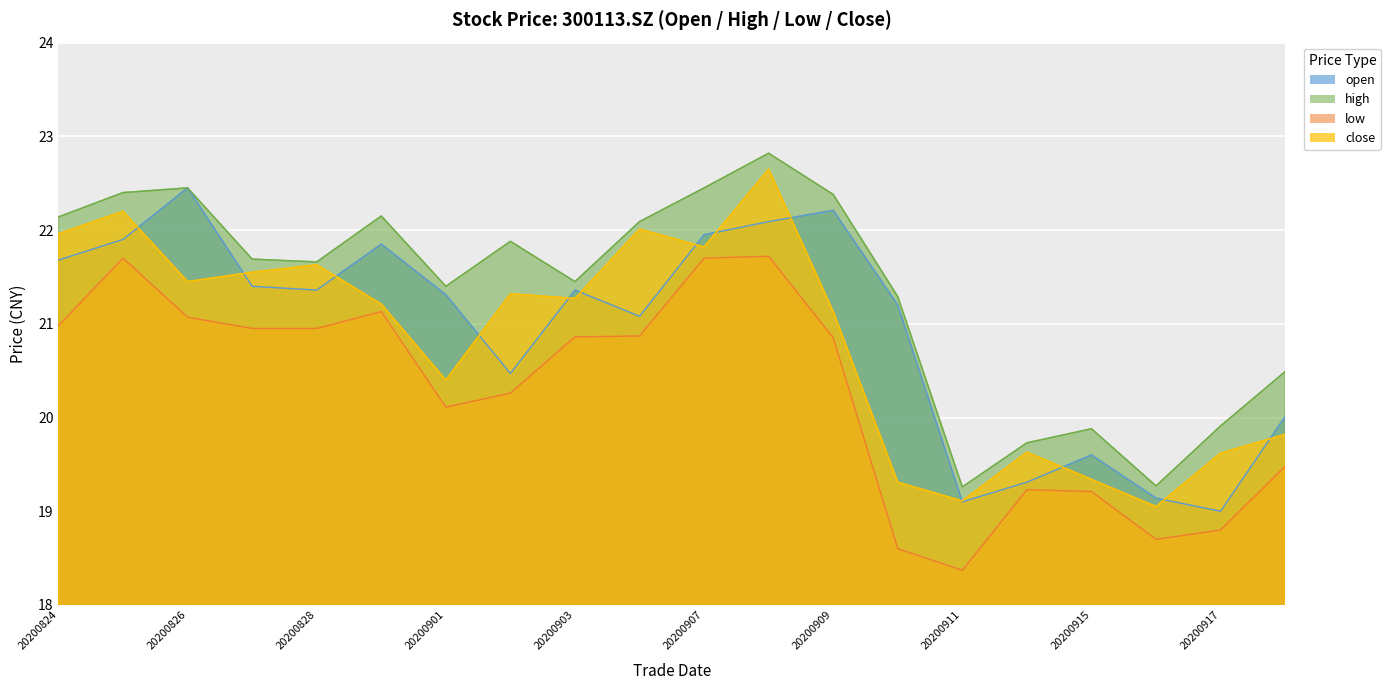

True or false: low and open cross at least once.

False